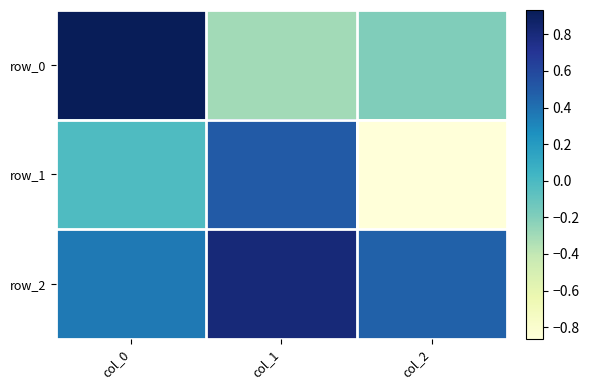

What is the difference between the row_0 values at col_1 and col_2?

0.1